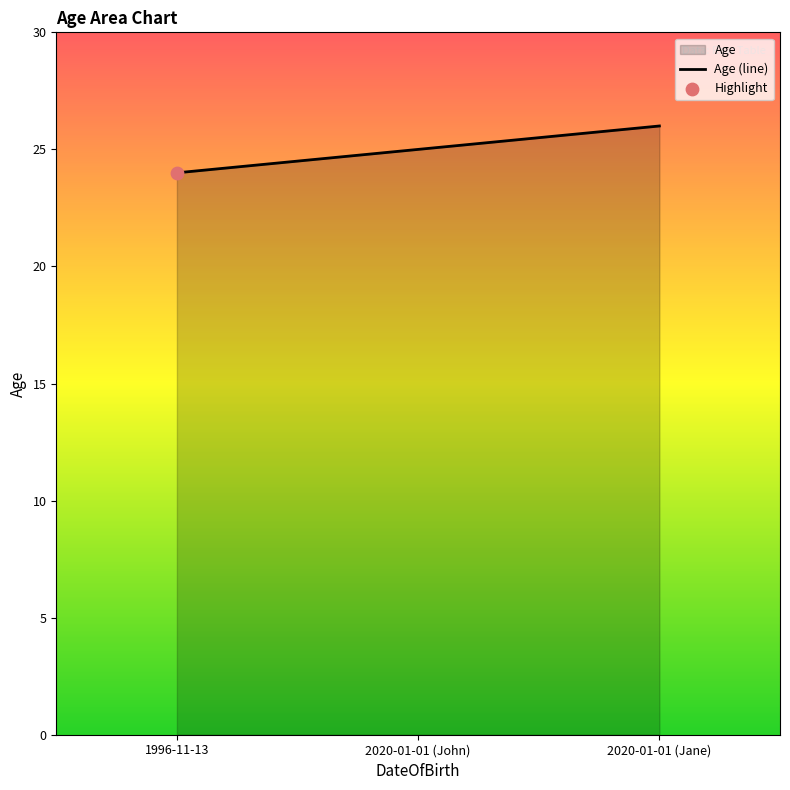

What is the ratio of the value at 2020-01-01 (John) to the value at 2020-01-01 (Jane)?

1.0